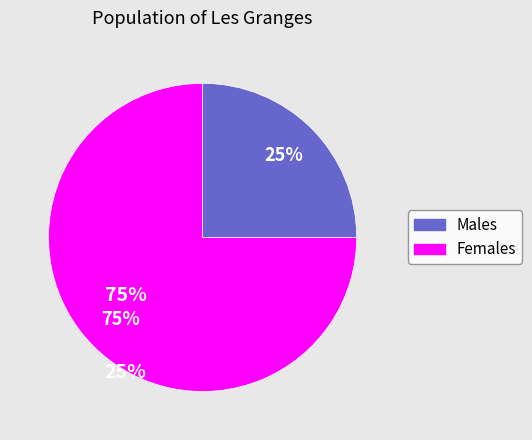

To the nearest percent, what is the difference between the largest and smallest slice percentages?

50%